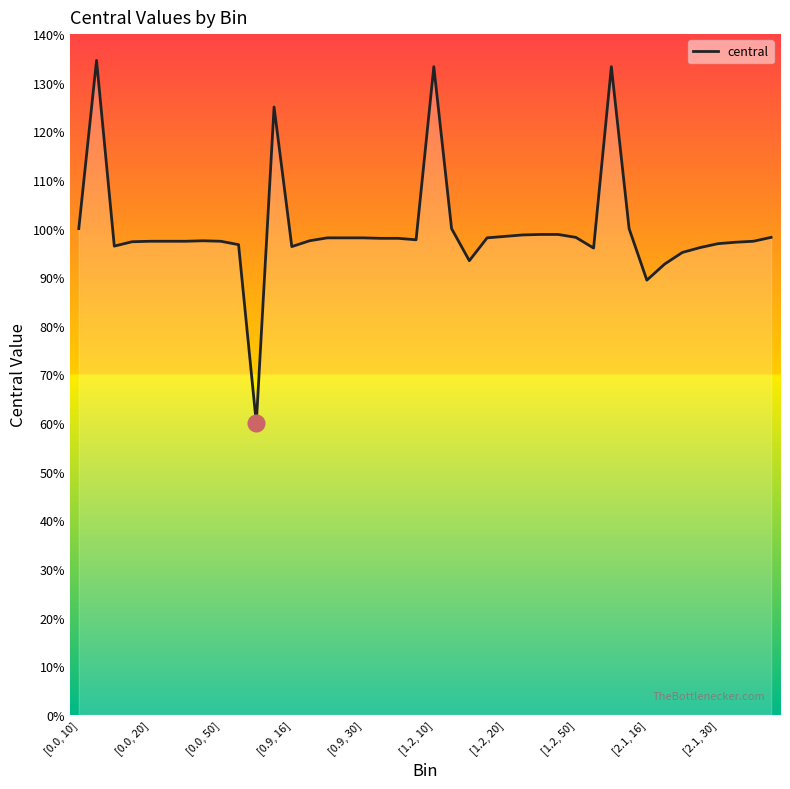

What is the smallest value displayed?

0.6